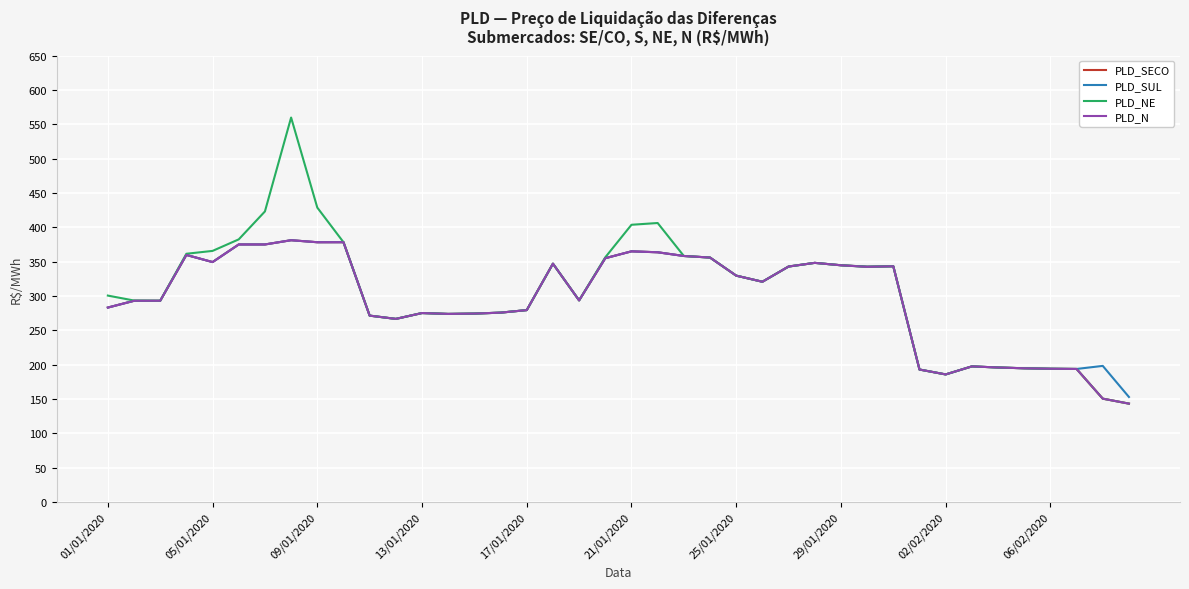

Which series has the largest range (max minus min)?

PLD_NE